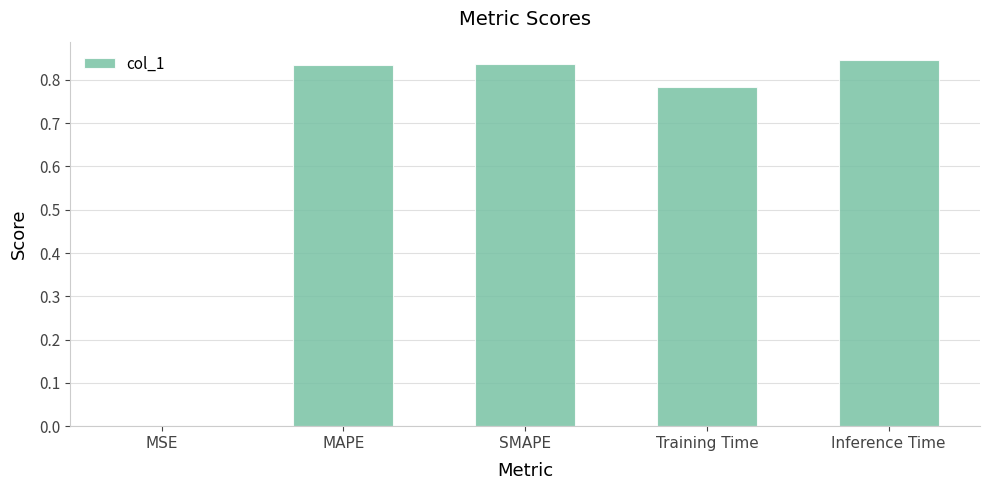

What is the sum of the values at MAPE and SMAPE?

1.7